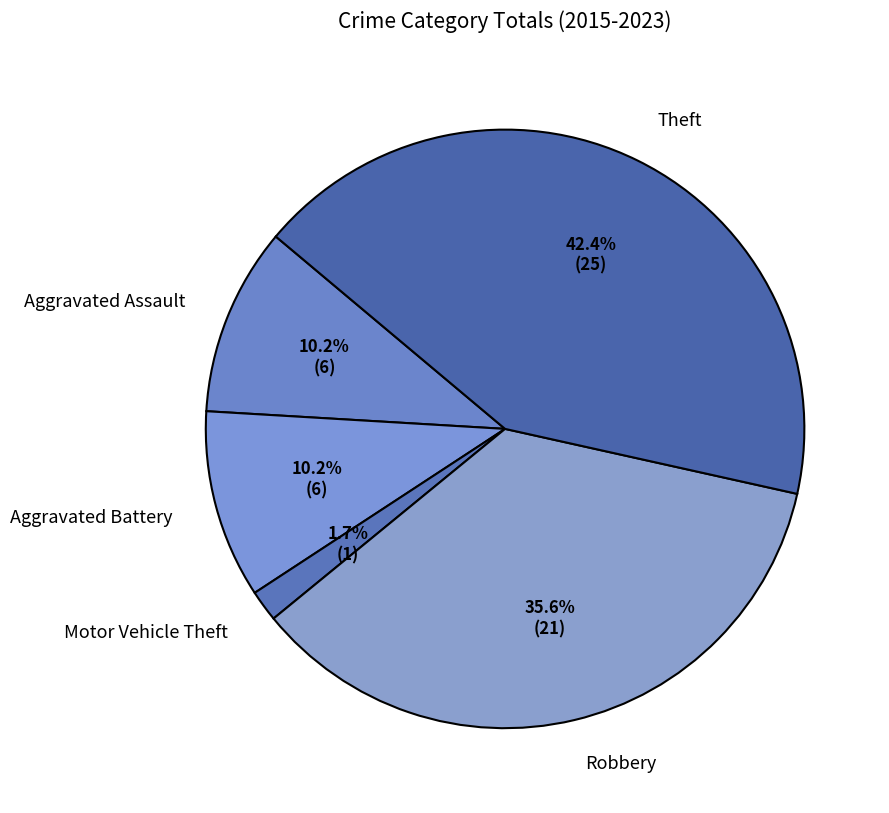

True or false: Robbery accounts for 36% of the total.

True